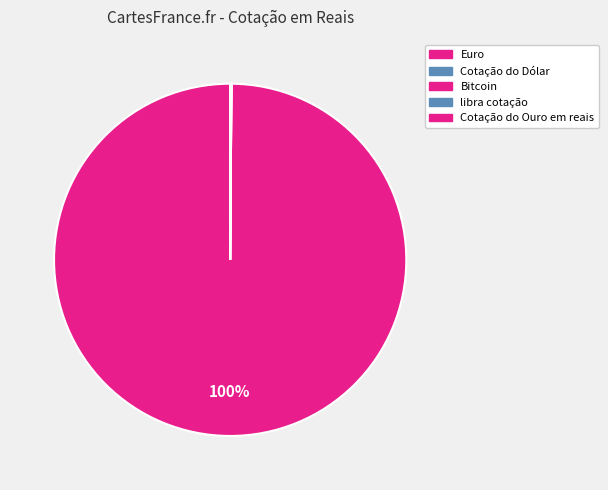

To the nearest percent, what is the difference between the libra cotação and Bitcoin slice percentages?

100%